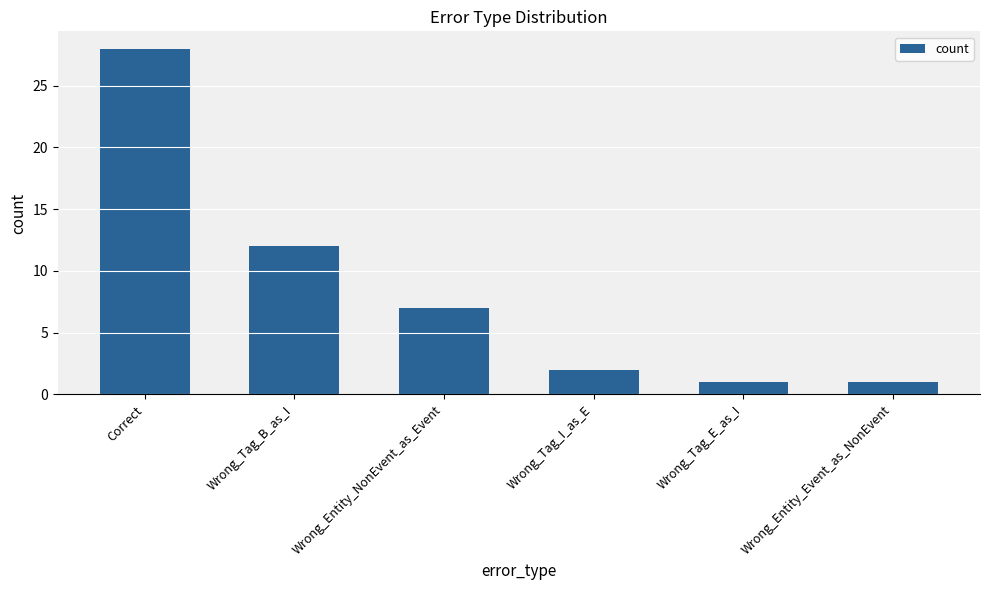

Reading left to right, extract all data points from this chart.

28	12	7	2	1	1